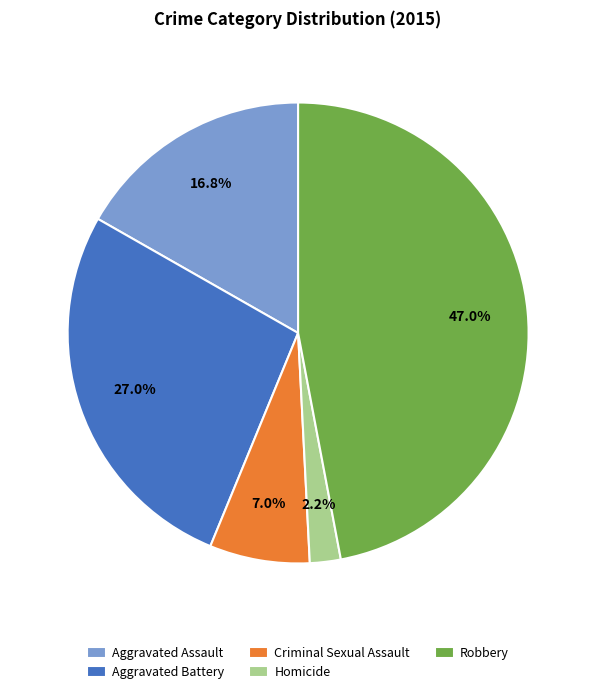

To the nearest percent, what portion does Criminal Sexual Assault represent?

7%